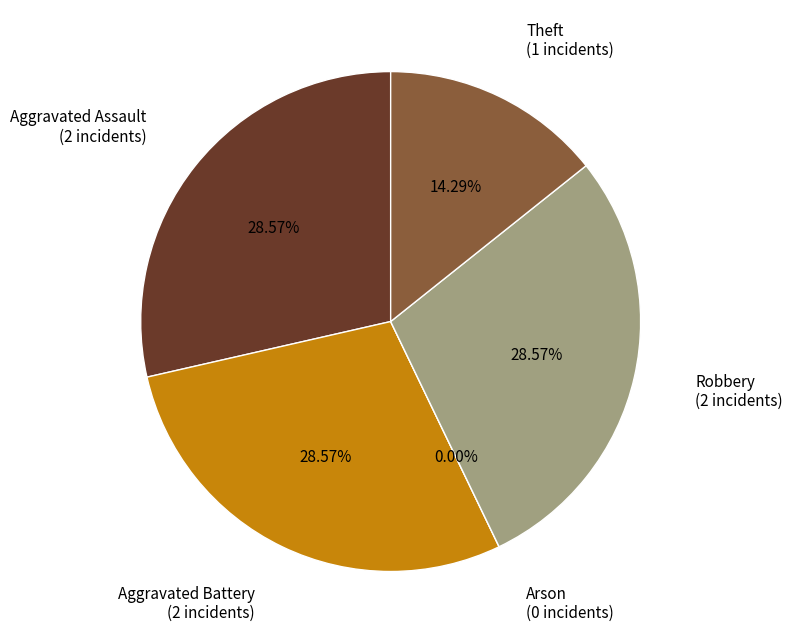

What portion of the pie excludes Robbery?

71.4%